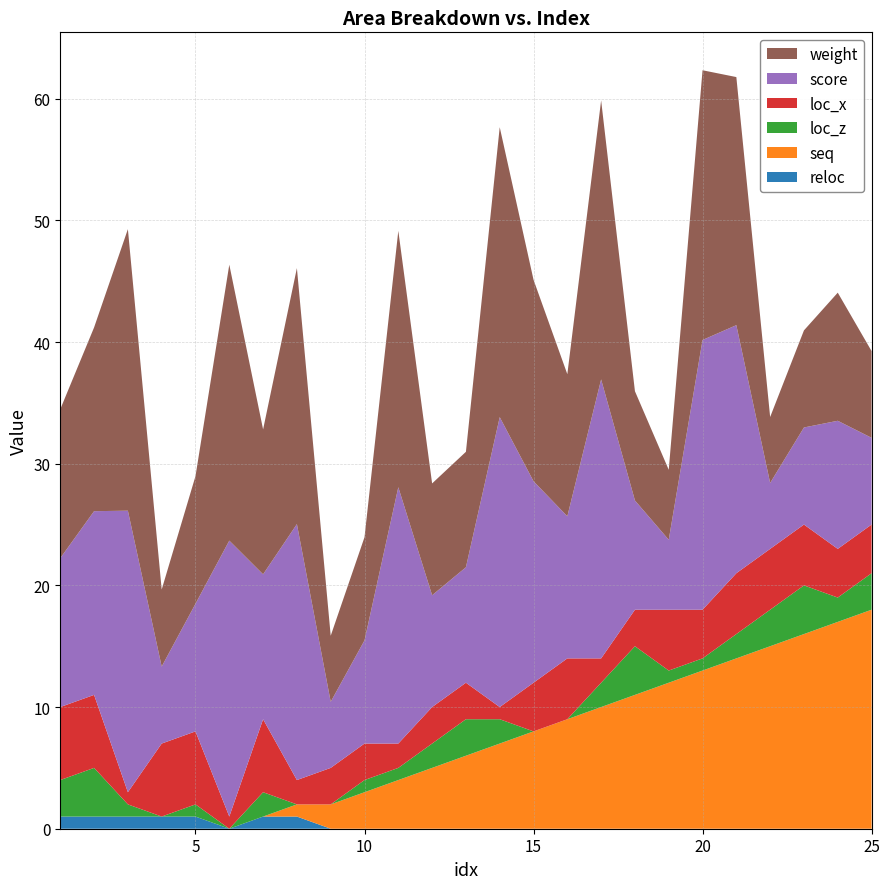

Reading right to left, transcribe all the data shown in this chart.

weight: 25=7.1	24=10.5	23=8.0	22=5.4	21=20.4	20=22.2	19=5.8	18=9.0	17=22.9	16=11.7	15=16.6	14=23.8	13=9.5	12=9.2	11=21.1	10=8.5	9=5.4	8=21.0	7=11.9	6=22.7	5=10.5	4=6.3	3=23.1	2=15.1	1=12.2
score: 25=7.1	24=10.5	23=8.0	22=5.4	21=20.4	20=22.2	19=5.8	18=9.0	17=22.9	16=11.7	15=16.6	14=23.8	13=9.5	12=9.2	11=21.1	10=8.5	9=5.4	8=21.0	7=11.9	6=22.7	5=10.5	4=6.3	3=23.1	2=15.1	1=12.2
loc_x: 25=4.0	24=4.0	23=5.0	22=5.0	21=5.0	20=4.0	19=5.0	18=3.0	17=2.0	16=5.0	15=4.0	14=1.0	13=3.0	12=3.0	11=2.0	10=3.0	9=3.0	8=2.0	7=6.0	6=1.0	5=6.0	4=6.0	3=1.0	2=6.0	1=6.0
loc_z: 25=3.0	24=2.0	23=4.0	22=3.0	21=2.0	20=1.0	19=1.0	18=4.0	17=2.0	16=0.0	15=0.0	14=2.0	13=3.0	12=2.0	11=1.0	10=1.0	9=0.0	8=0.0	7=2.0	6=0.0	5=1.0	4=0.0	3=1.0	2=4.0	1=3.0
seq: 25=18.0	24=17.0	23=16.0	22=15.0	21=14.0	20=13.0	19=12.0	18=11.0	17=10.0	16=9.0	15=8.0	14=7.0	13=6.0	12=5.0	11=4.0	10=3.0	9=2.0	8=1.0	7=0.0	6=0.0	5=0.0	4=0.0	3=0.0	2=0.0	1=0.0
reloc: 25=0.0	24=0.0	23=0.0	22=0.0	21=0.0	20=0.0	19=0.0	18=0.0	17=0.0	16=0.0	15=0.0	14=0.0	13=0.0	12=0.0	11=0.0	10=0.0	9=0.0	8=1.0	7=1.0	6=0.0	5=1.0	4=1.0	3=1.0	2=1.0	1=1.0